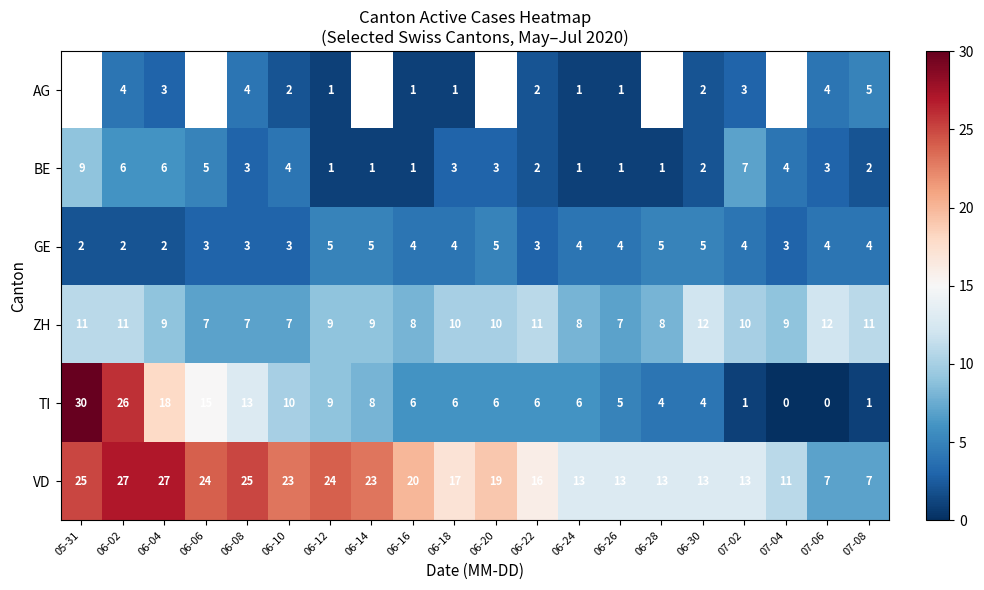

The value of TI at 06-22 is 3.0. True or false?

False